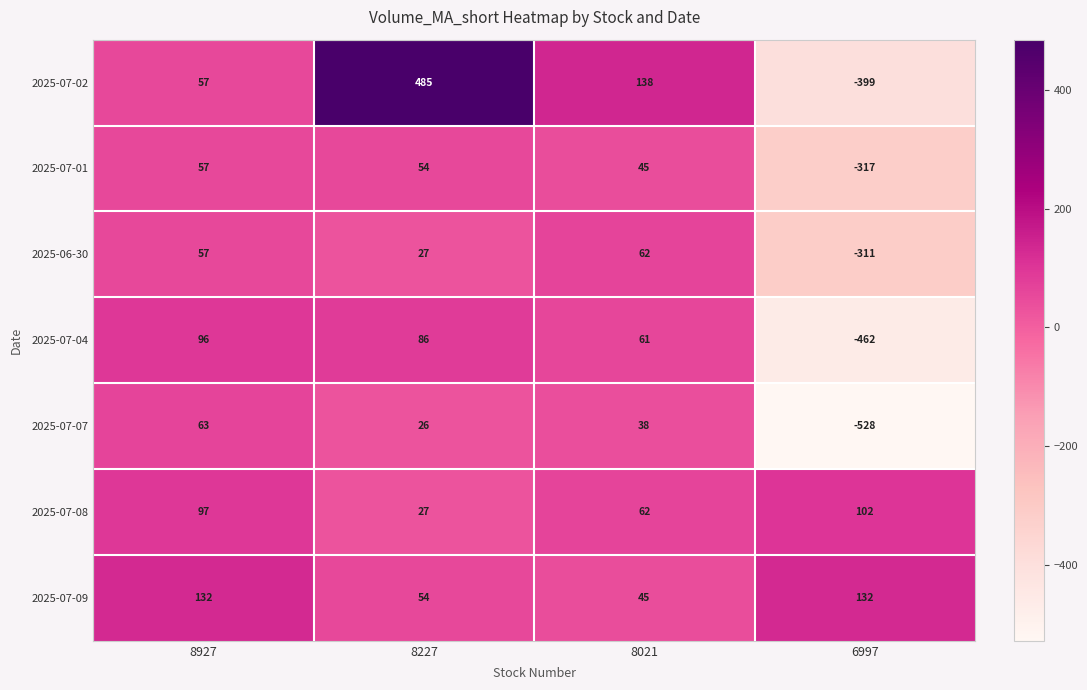

List the series in order of their peak value, lowest first.

2025-07-01, 2025-06-30, 2025-07-07, 2025-07-04, 2025-07-08, 2025-07-09, 2025-07-02